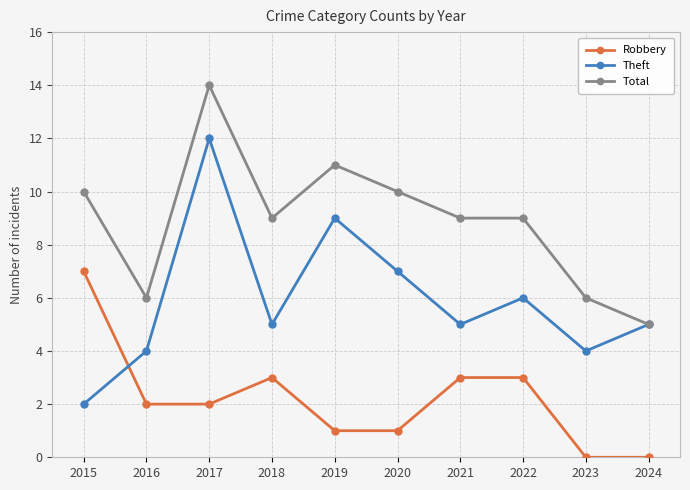

The Theft series shows 5 at 2021. True or false?

True